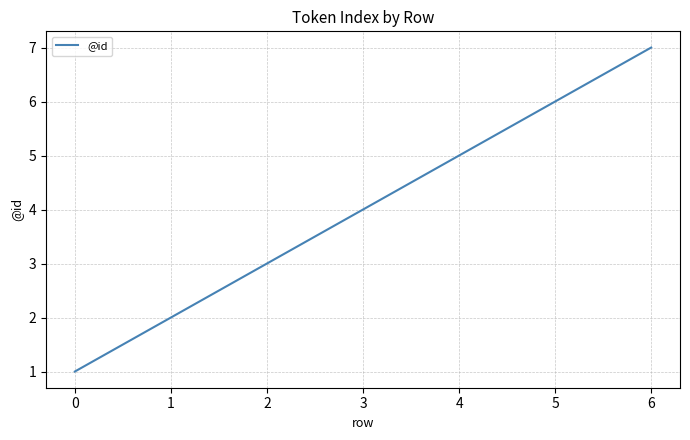

Approximately how many times larger is the value at 3 compared to 4?

0.8